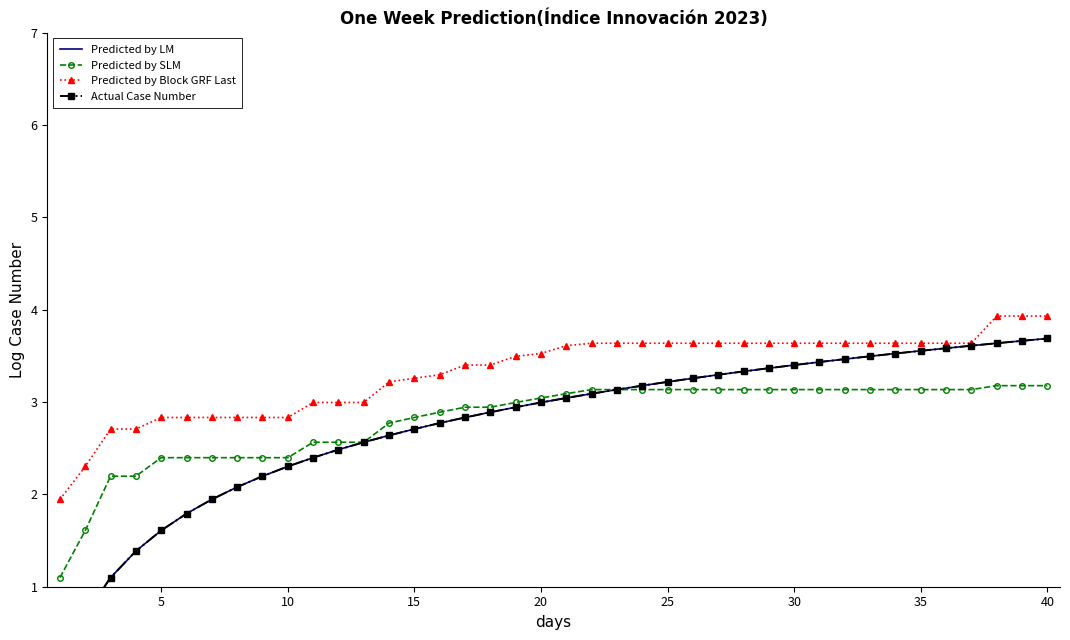

What is the minimum value for Predicted by Block GRF Last?

1.9